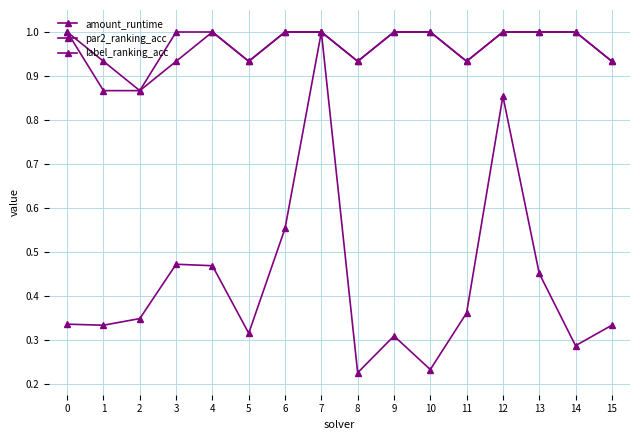

Does the chart have visible grid lines?

Yes